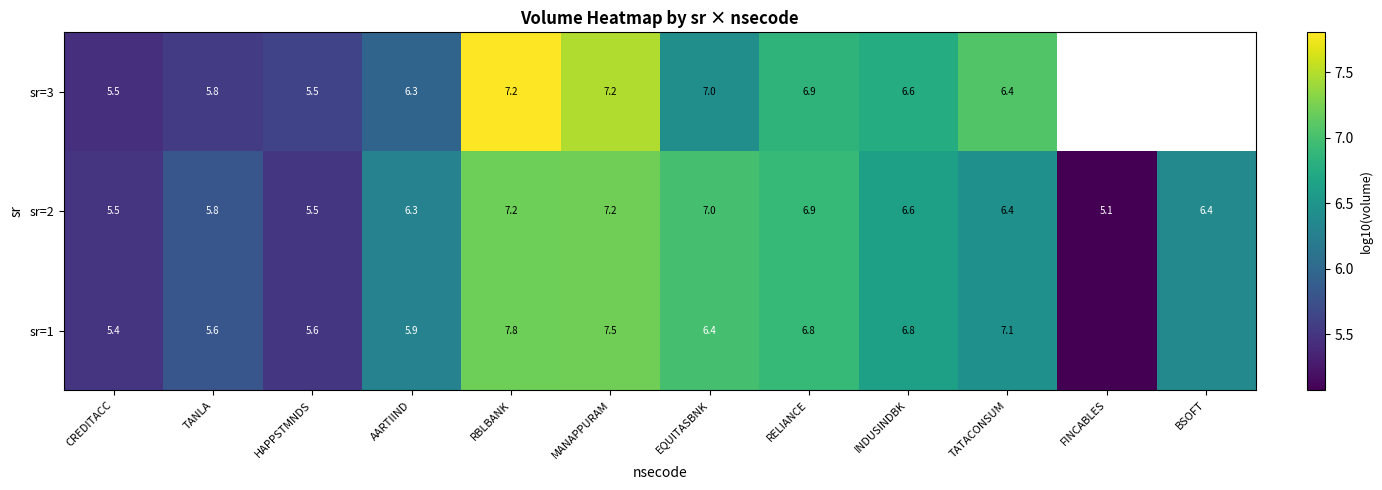

At which category is the sum across all series the highest?

RBLBANK